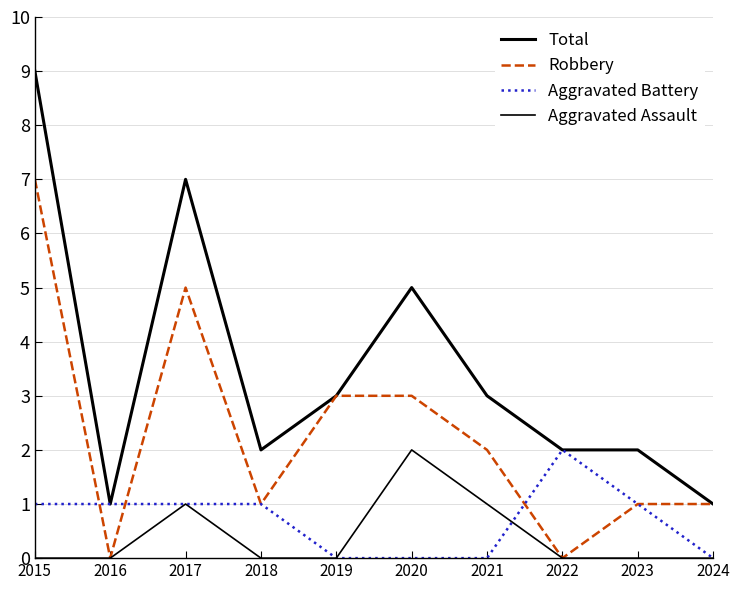

How many lines are shown in the chart?

4